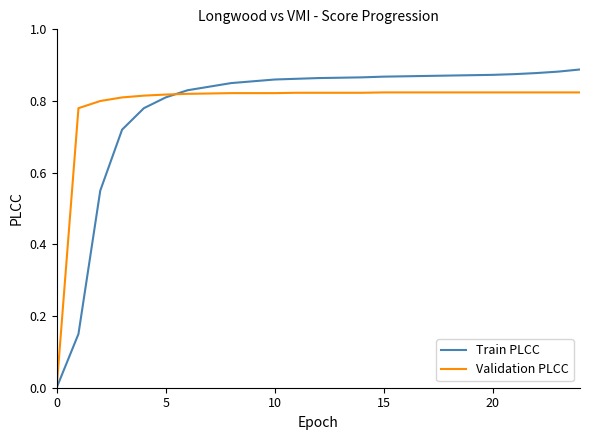

List the series in order of their peak value, highest first.

Train PLCC, Validation PLCC